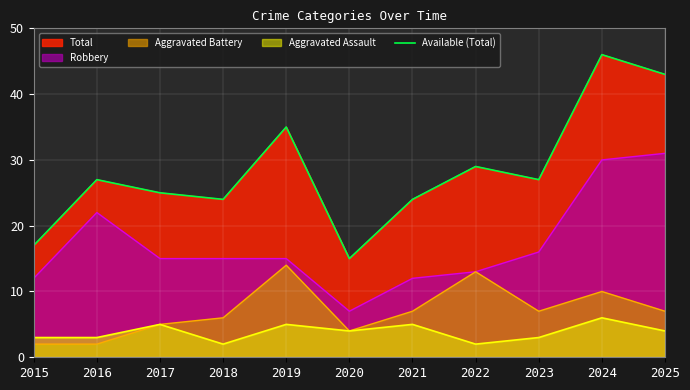

List the labels in order of value, smallest first.

2020, 2015, 2018, 2021, 2017, 2016, 2023, 2022, 2019, 2025, 2024